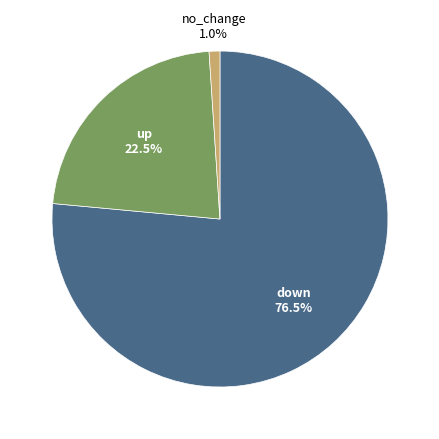

Does any single category account for the majority?

Yes